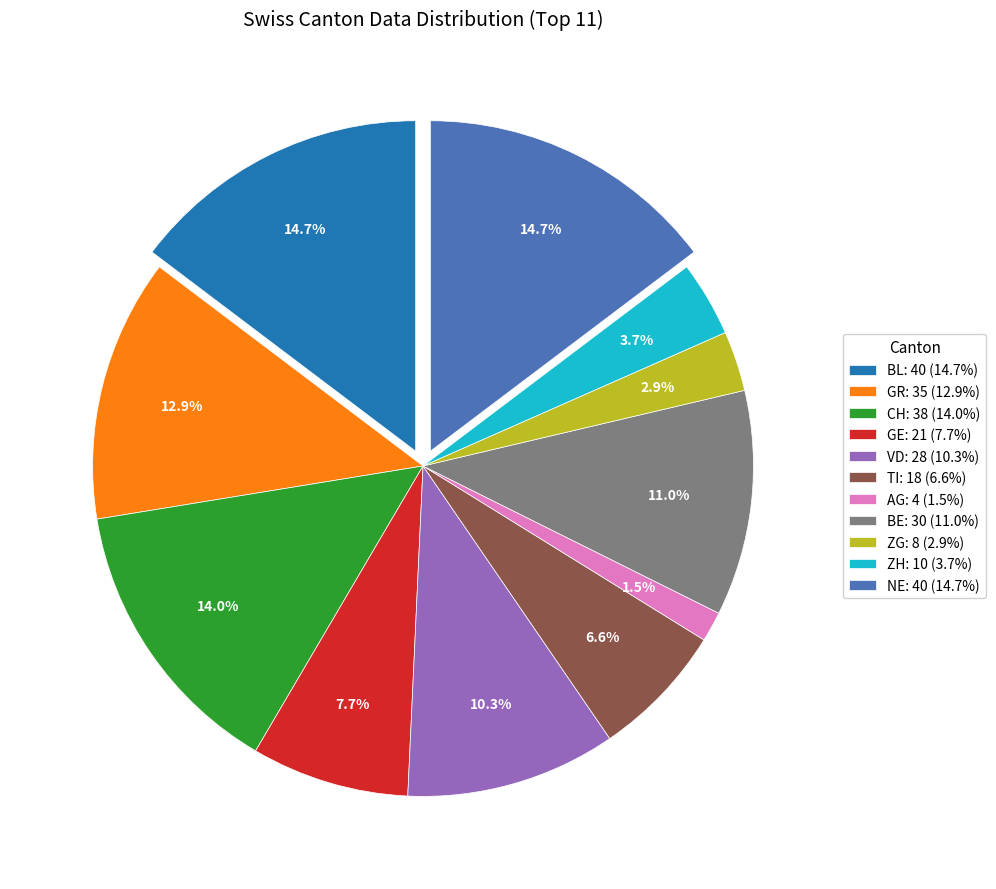

How many segments does this pie chart have?

11